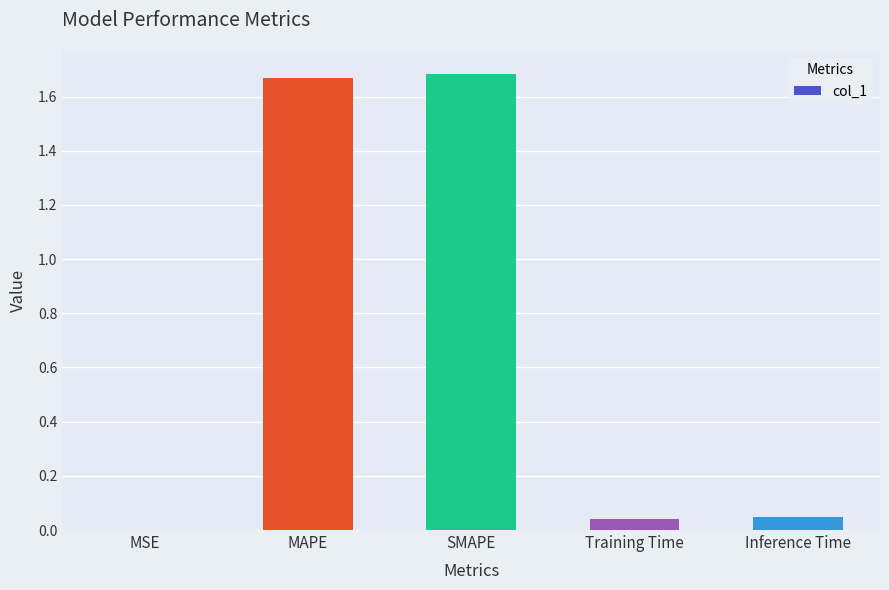

The value at SMAPE is 1.7. True or false?

True